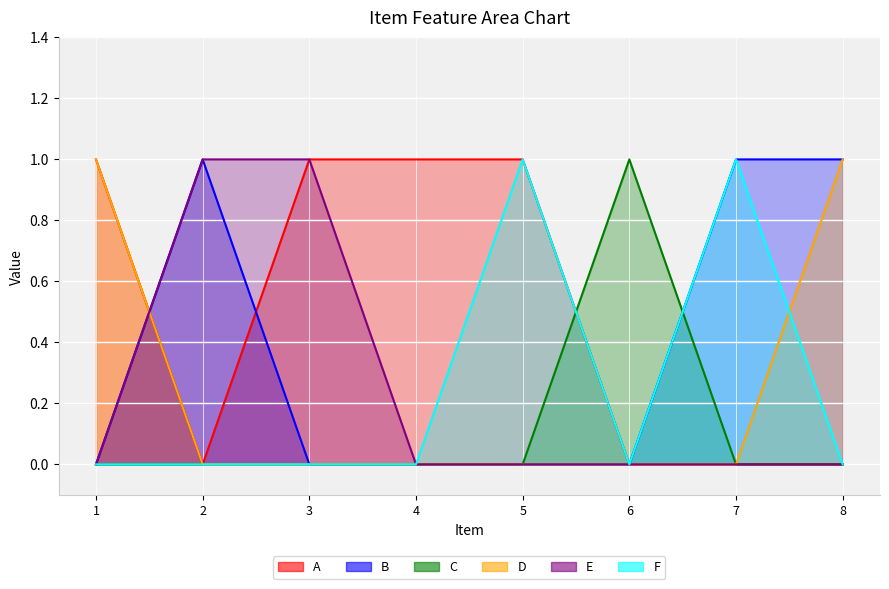

True or false: B has more than 2 points higher than both neighbors.

False